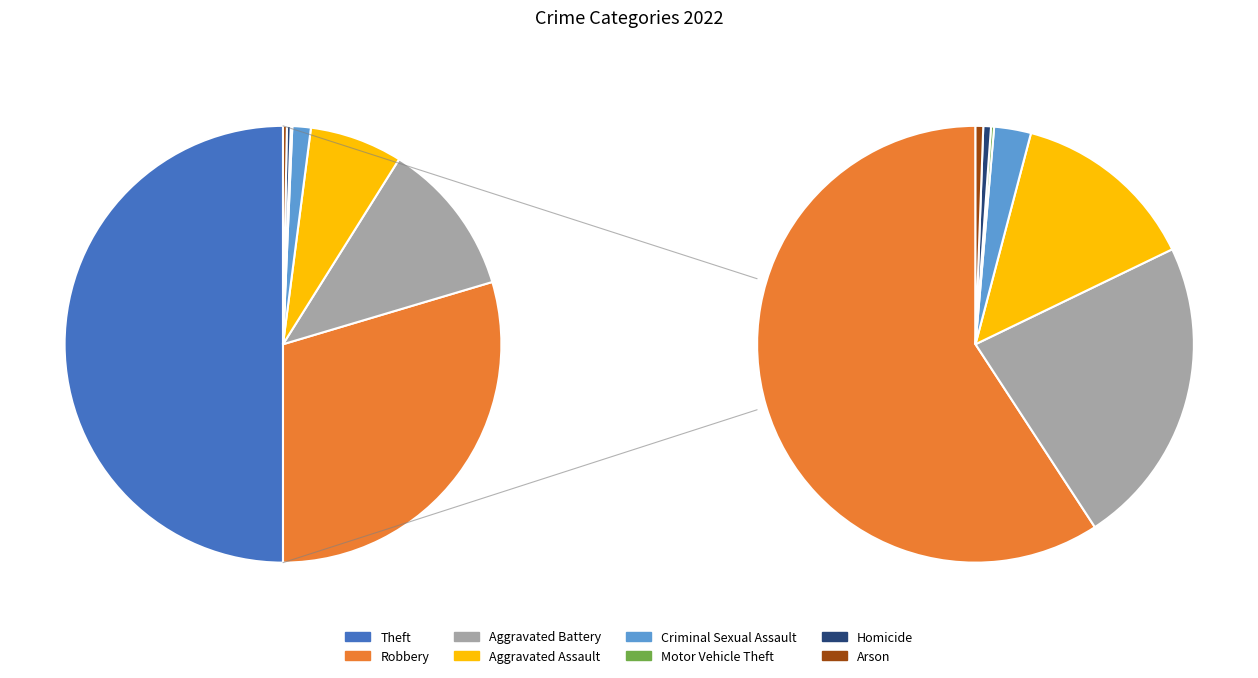

Combined, do Arson and Theft account for over 50%?

Yes